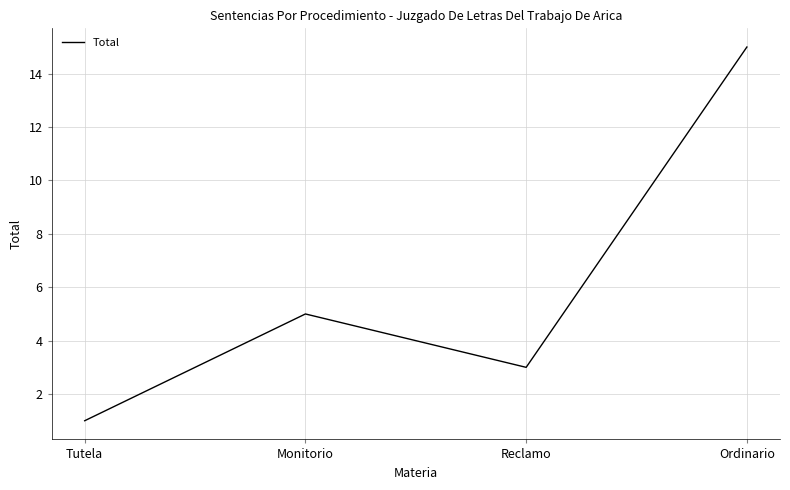

How many interior local valleys (lower than both neighbors) does the data have?

1